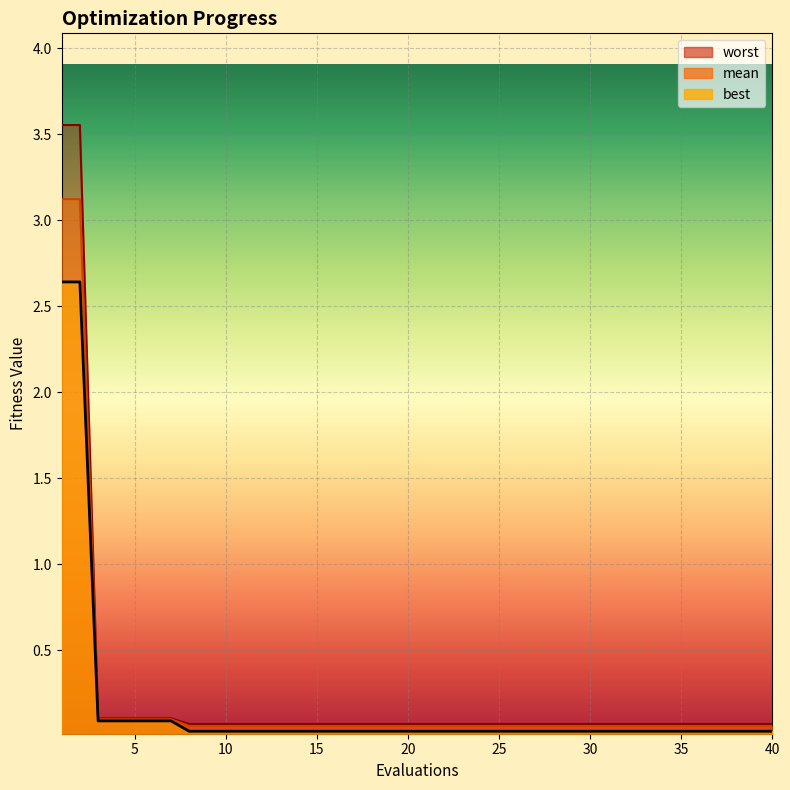

True or false: worst and best cross at least once.

False